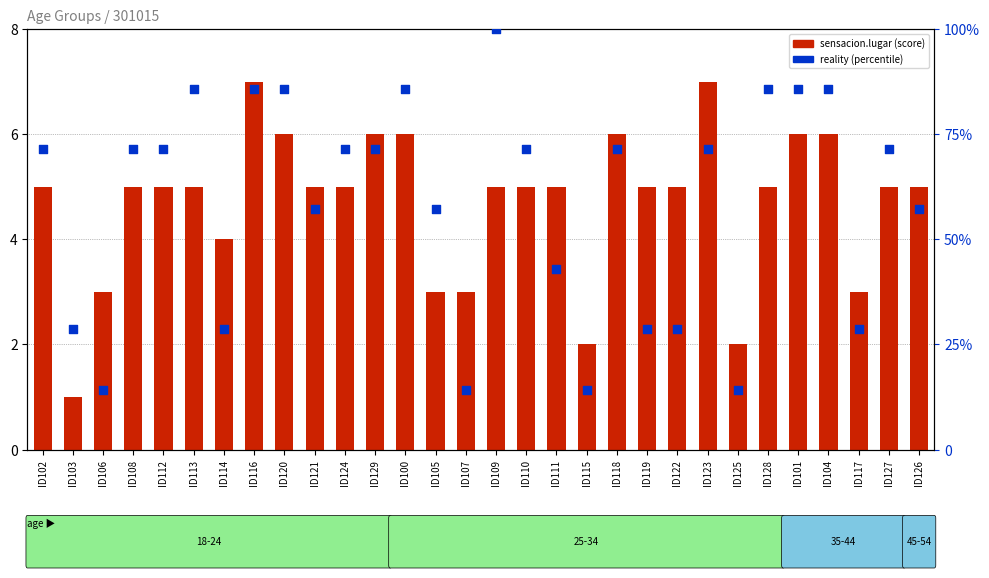

At which category is the sum across all series the highest?

ID109